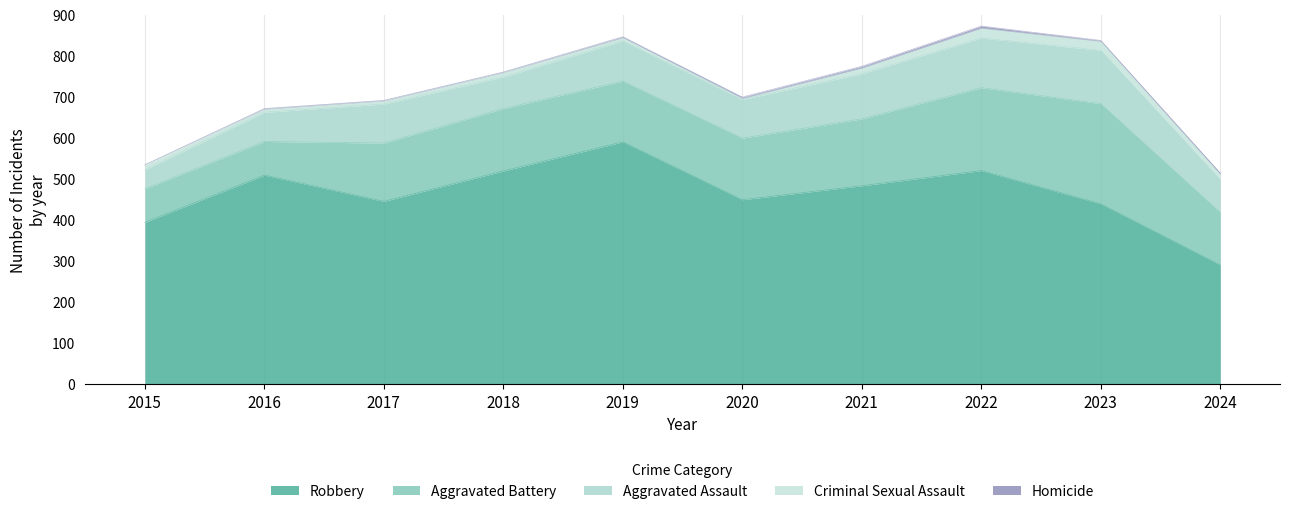

How many distinct data groups are displayed?

5